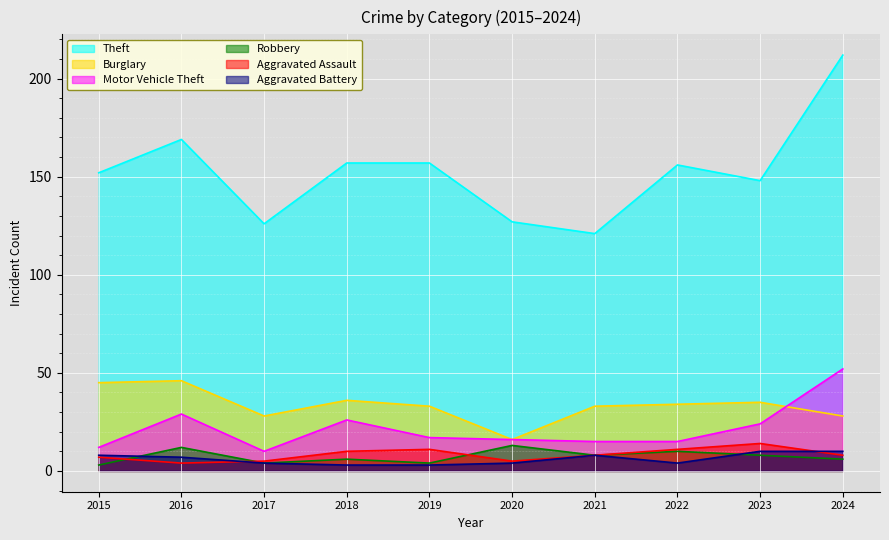

How many intersections are there between Aggravated Assault and Aggravated Battery?

2